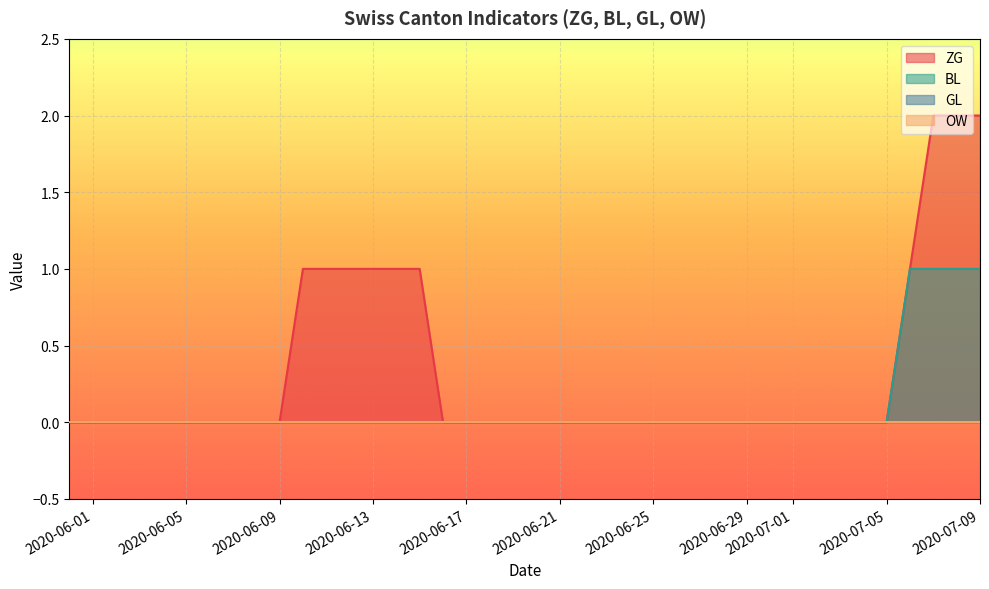

Which series has the largest total across all categories?

ZG